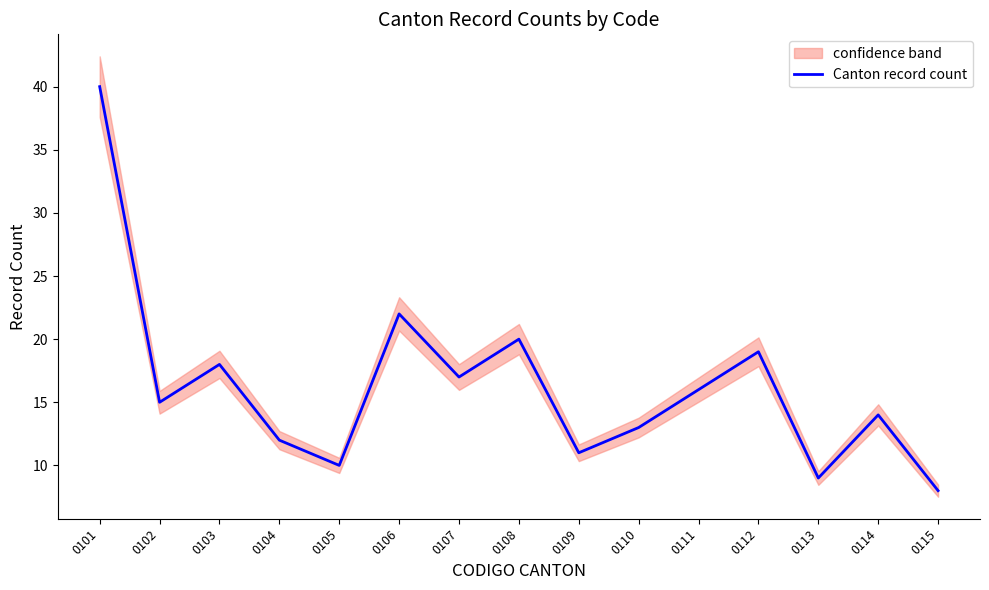

Reading left to right, transcribe all the data shown in this chart.

0101=40	0102=15	0103=18	0104=12	0105=10	0106=22	0107=17	0108=20	0109=11	0110=13	0111=16	0112=19	0113=9	0114=14	0115=8